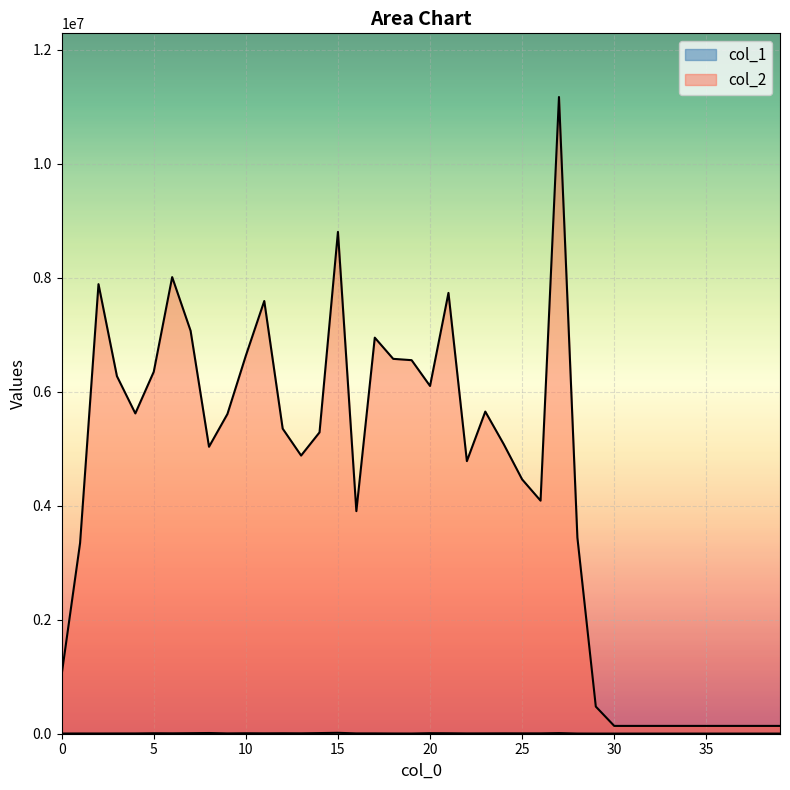

Count the number of data series in this chart.

2